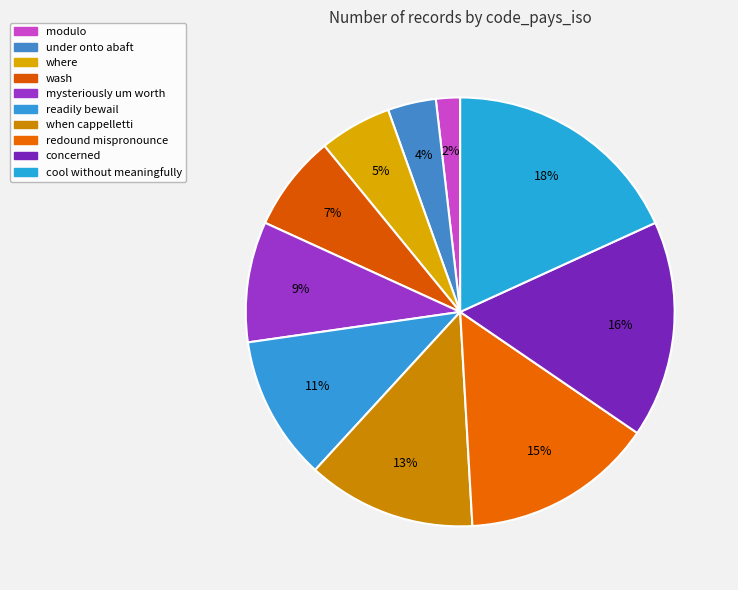

Combined, what portion of the pie is when cappelletti and redound mispronounce?

27.3%